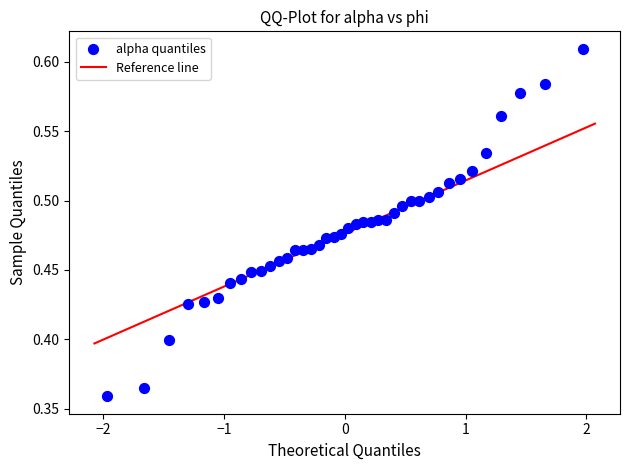

What is the range of Y values (max minus min)?

0.3